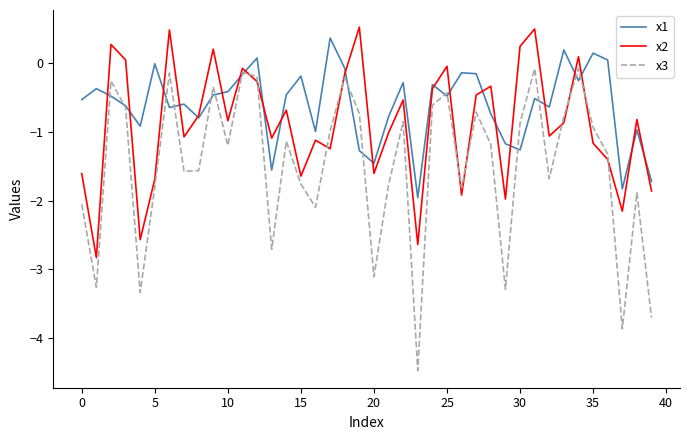

In x3, how many points are higher than both neighbors (excluding endpoints)?

12